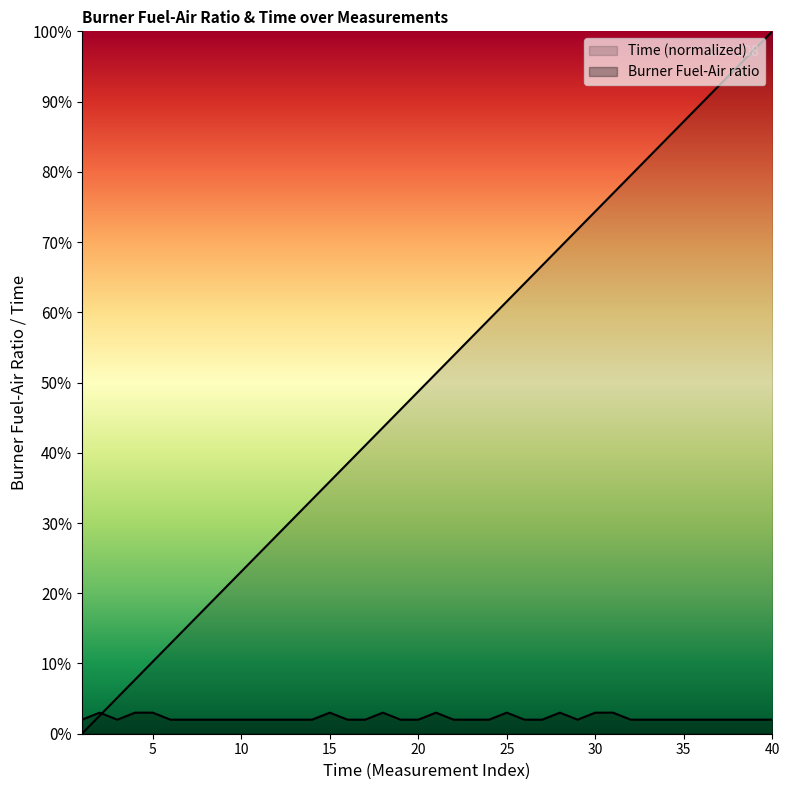

Does the chart display data point markers on the line(s)?

No